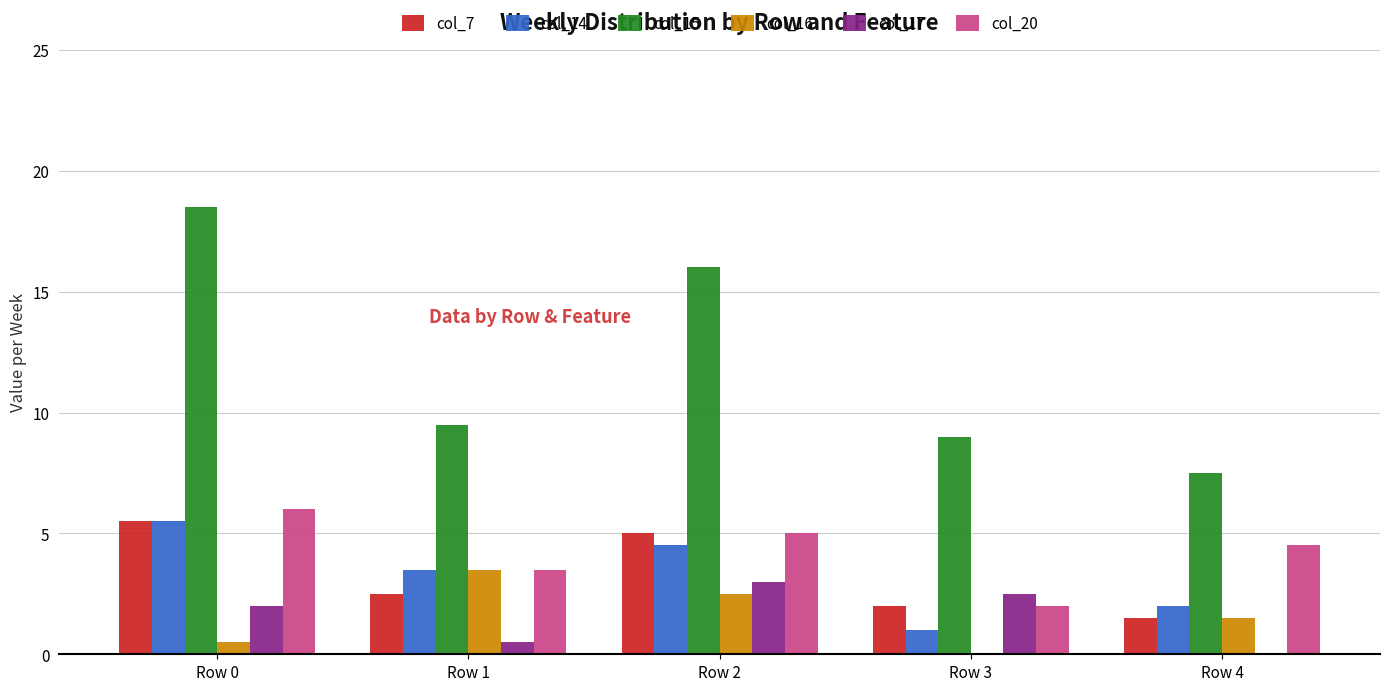

Is it true that col_14 equals 8.7 at Row 0?

False